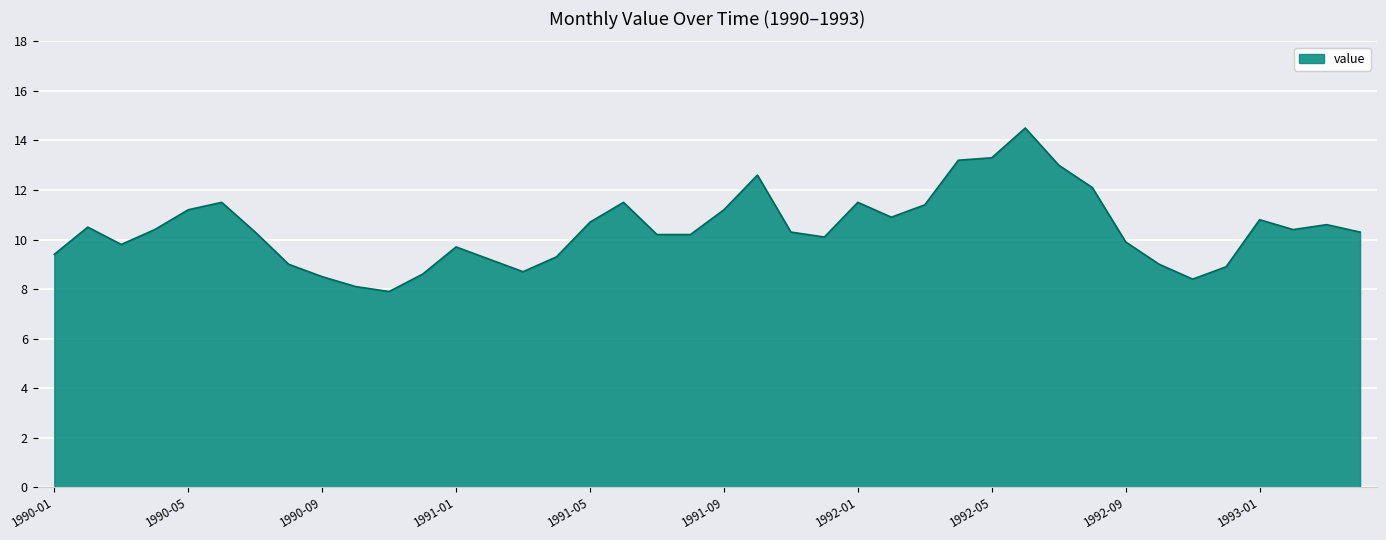

Reading left to right, list all the values displayed in this chart.

9.4	10.5	9.8	10.4	11.2	11.5	10.3	9.0	8.5	8.1	7.9	8.6	9.7	9.2	8.7	9.3	10.7	11.5	10.2	10.2	11.2	12.6	10.3	10.1	11.5	10.9	11.4	13.2	13.3	14.5	13.0	12.1	9.9	9.0	8.4	8.9	10.8	10.4	10.6	10.3